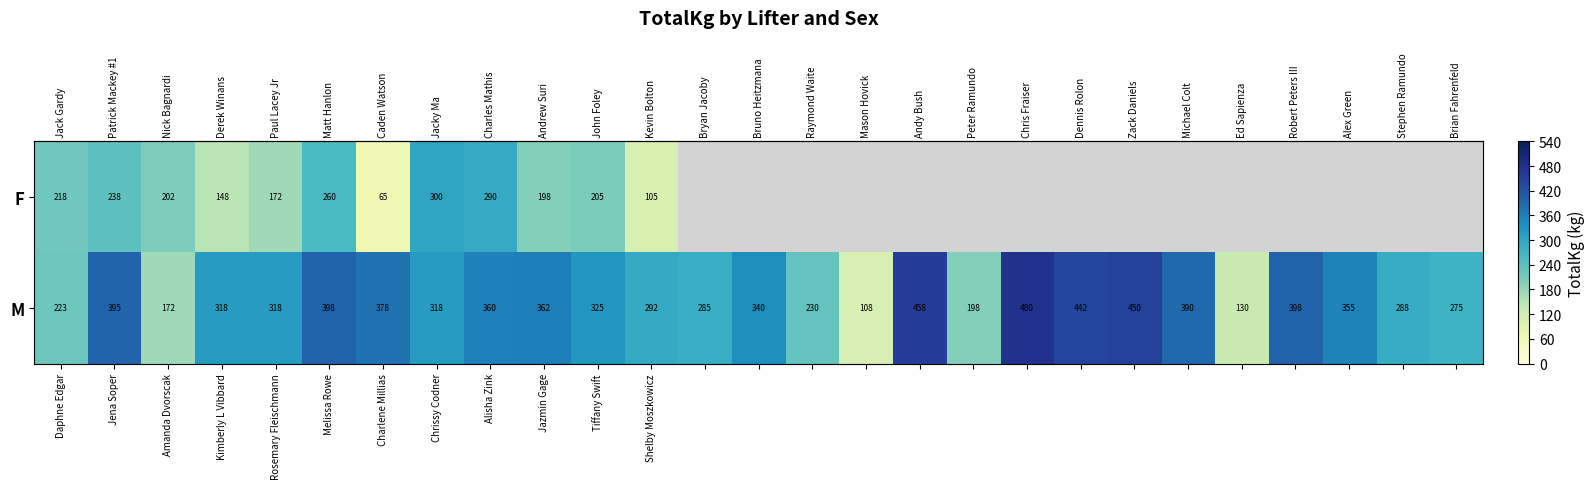

What is the lowest value of the row_0 series?

65.0